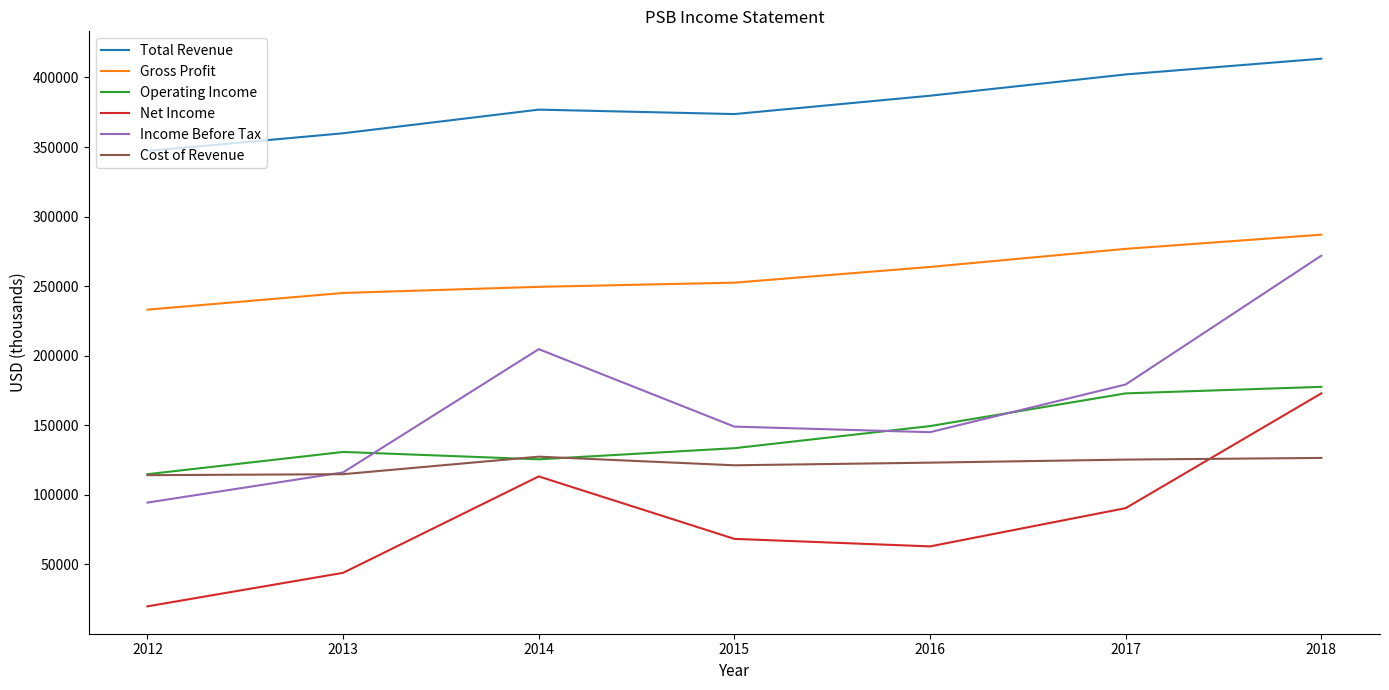

At which label is Income Before Tax closest to 183150?

2017